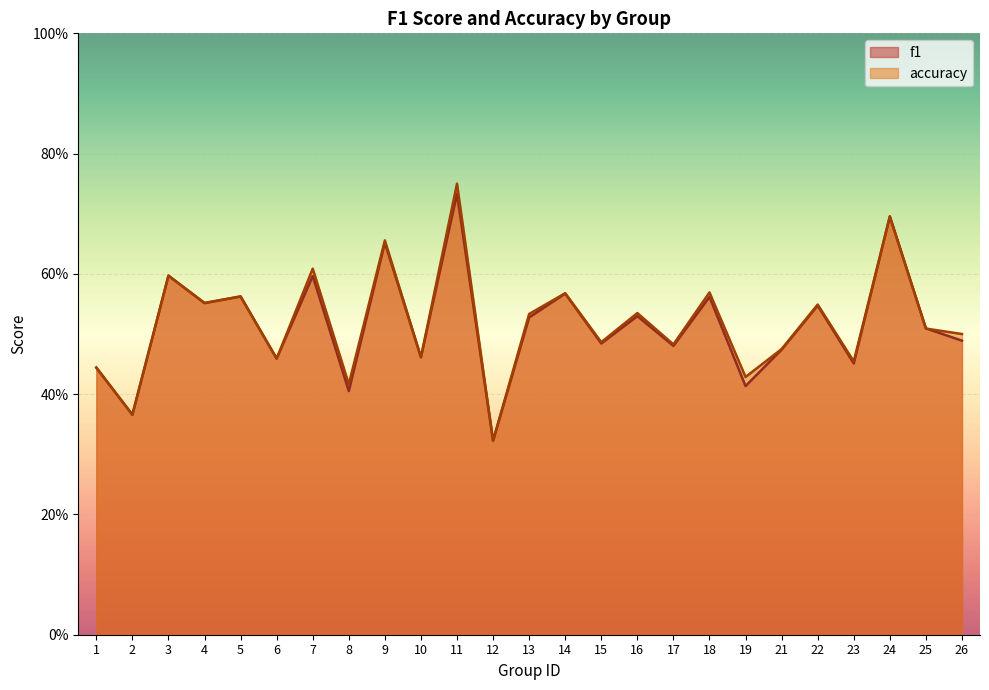

At which category is the sum across all series the highest?

11